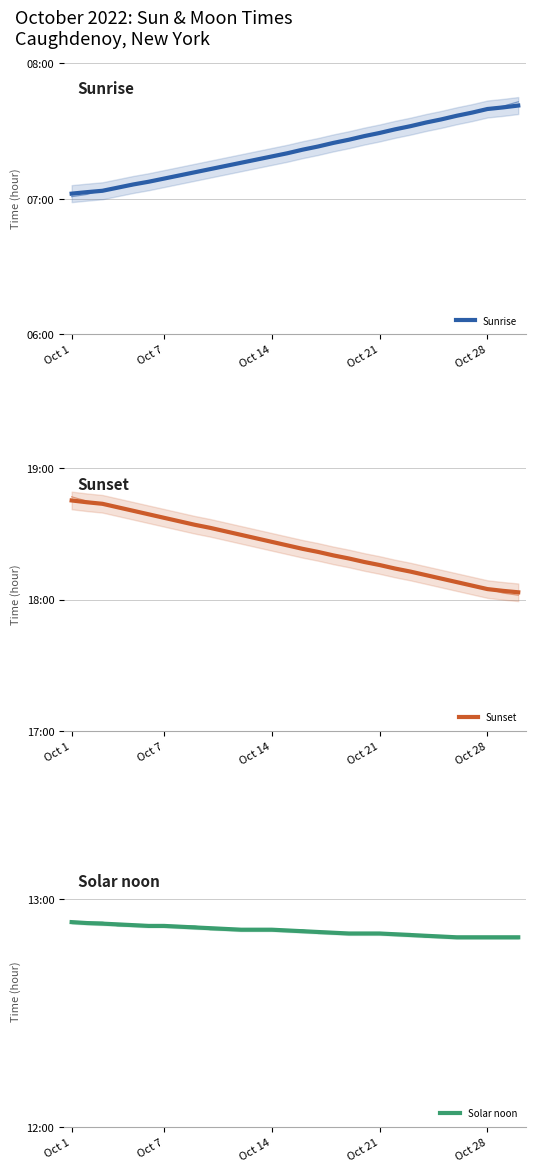

Read the Solar noon value at Oct 14.

12.9